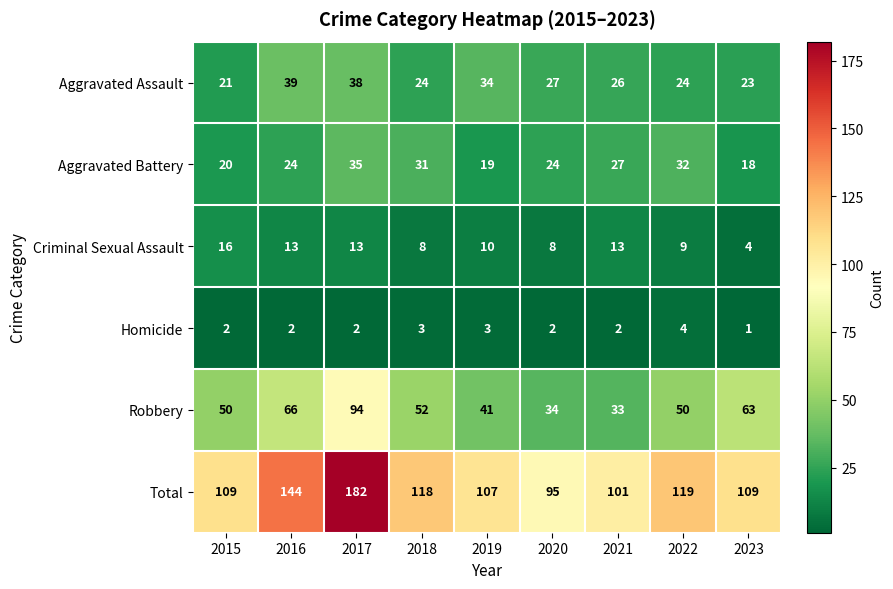

Which category has the lowest value across all series?

2023